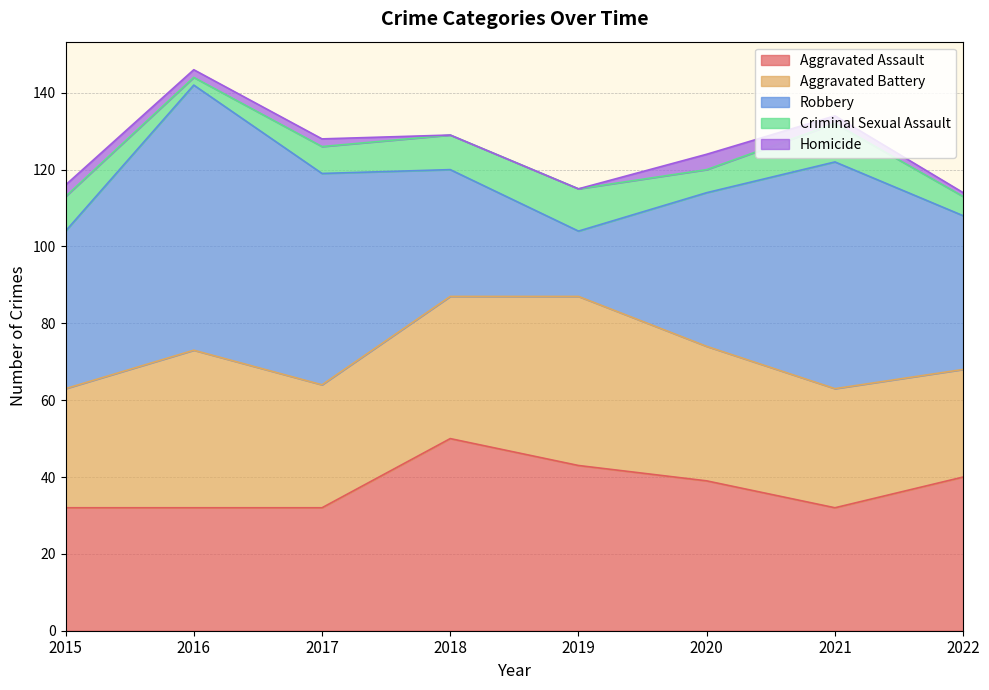

Is the value of Aggravated Battery at 2015 greater than the value of Aggravated Assault at 2022?

No